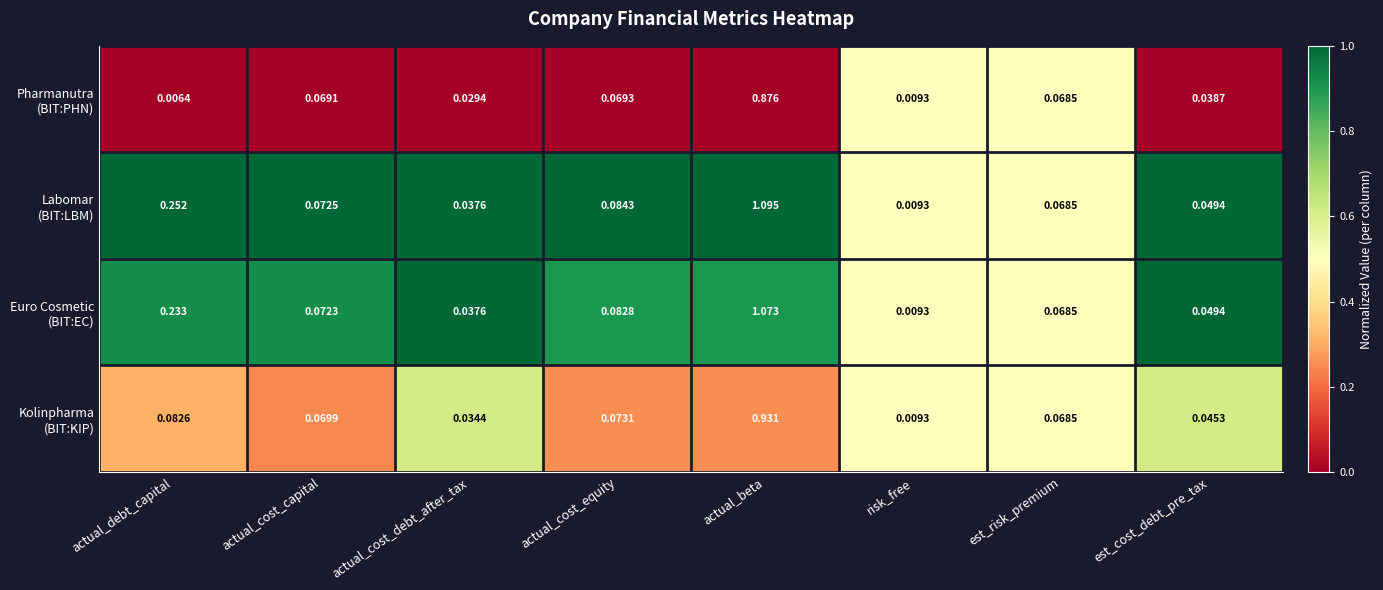

Which category has the lowest value across all series?

actual_debt_capital